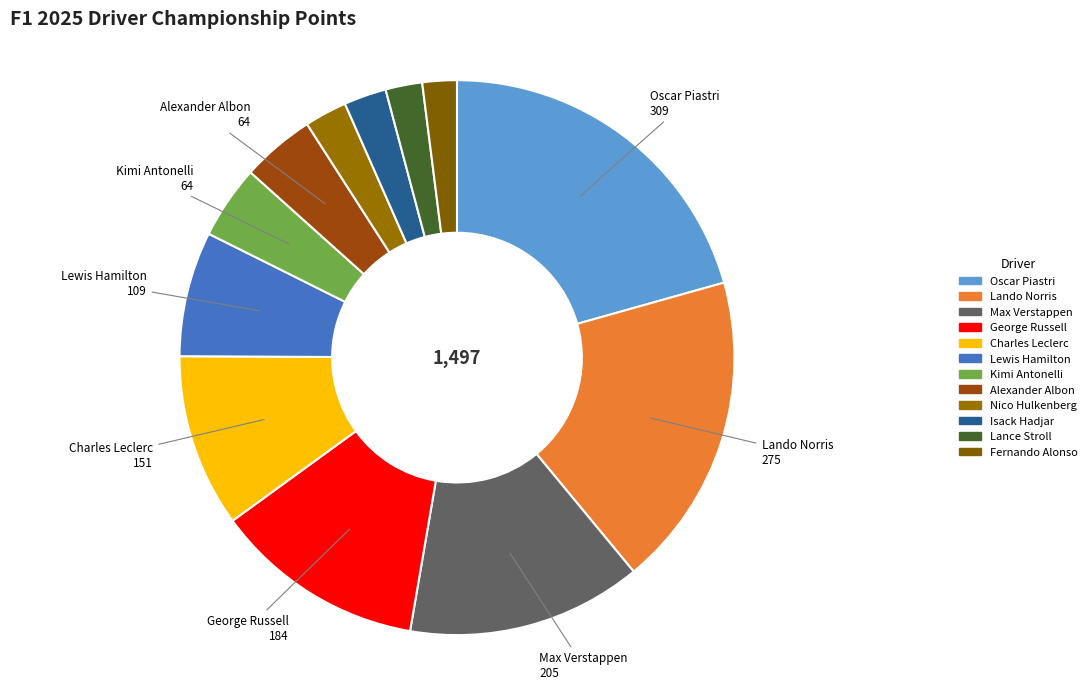

Is it true that Lewis Hamilton is 19% of the pie?

False